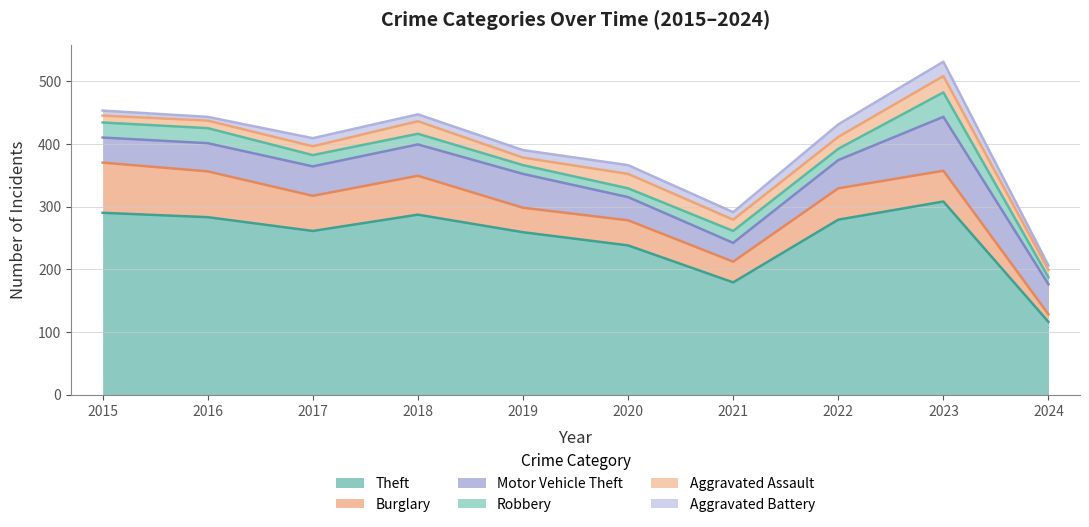

What is the value of the Aggravated Assault point at the 2nd from the left?

12